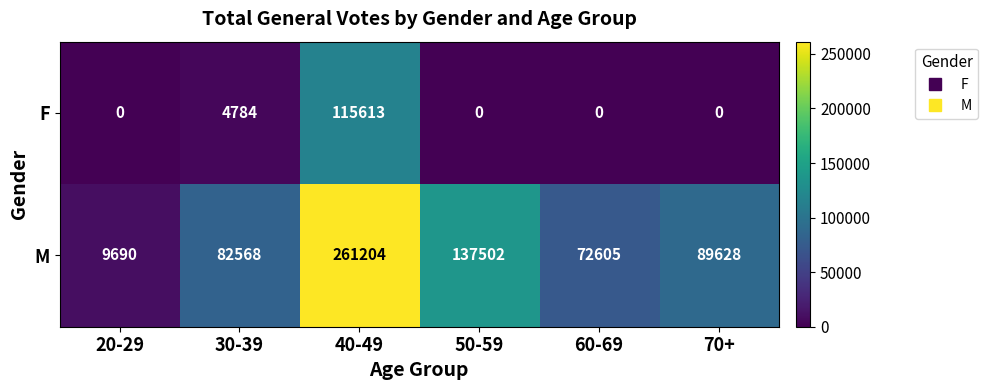

How many data points in F are above 0?

2